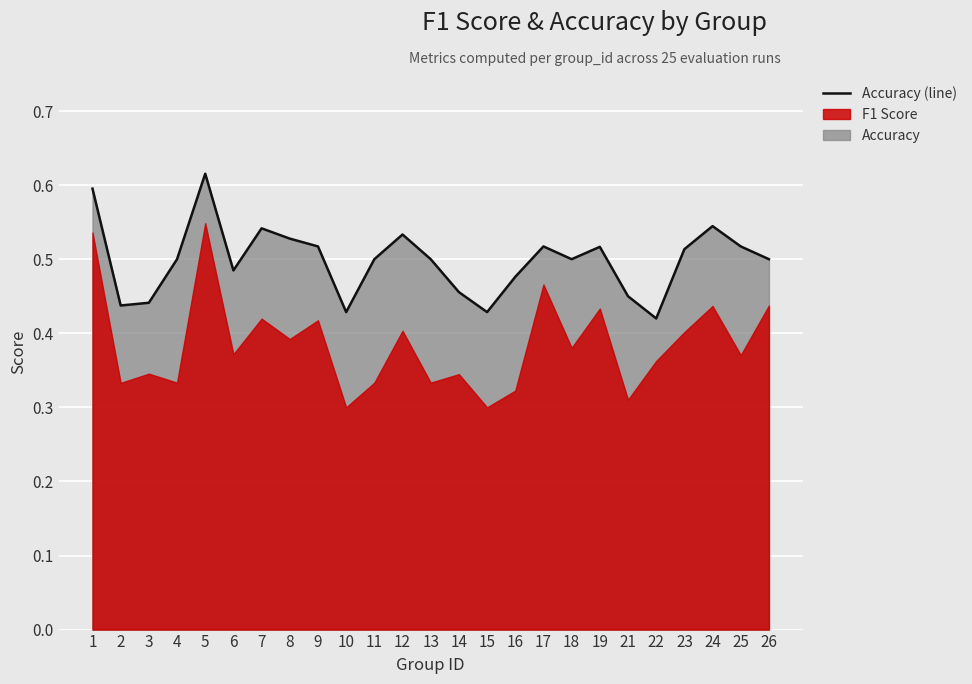

True or false: the data shows 0.2 at 9.

False